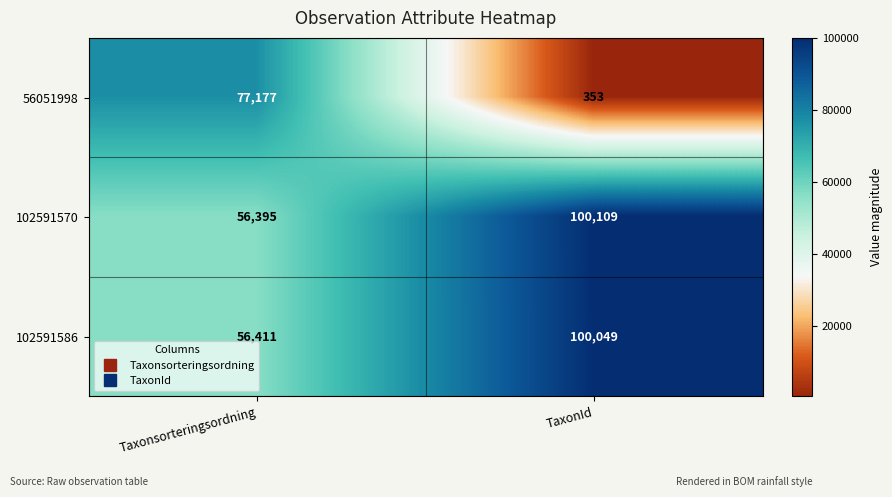

Which series changed the most between Taxonsorteringsordning and TaxonId?

56051998